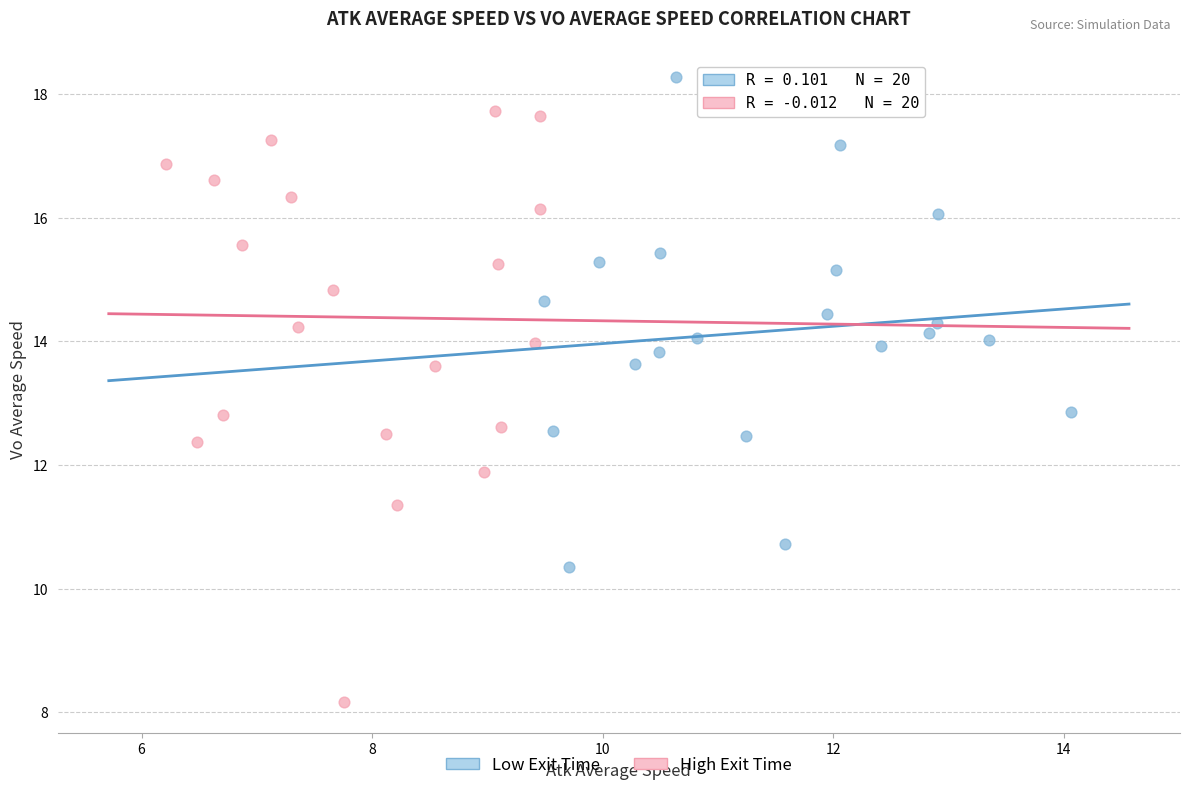

Which series reaches the minimum Y coordinate?

High Exit Time